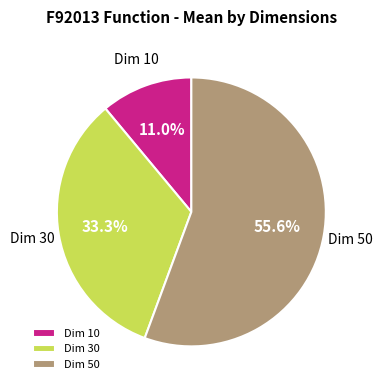

Count the number of slices in the pie.

3